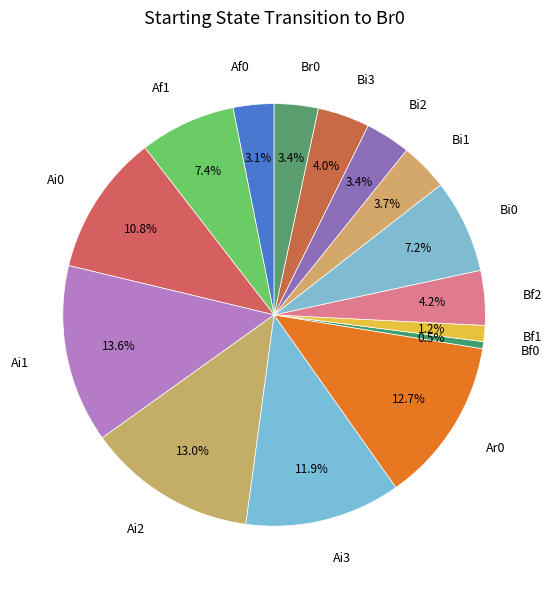

Which slice is the largest?

Ai1